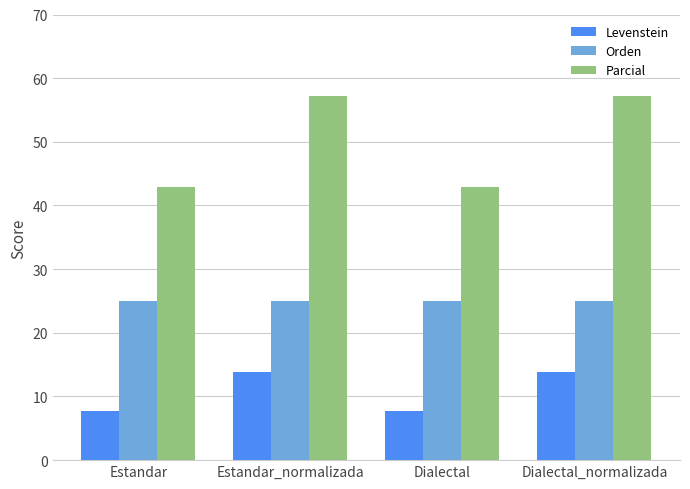

At how many categories does at least one series exceed 13?

4